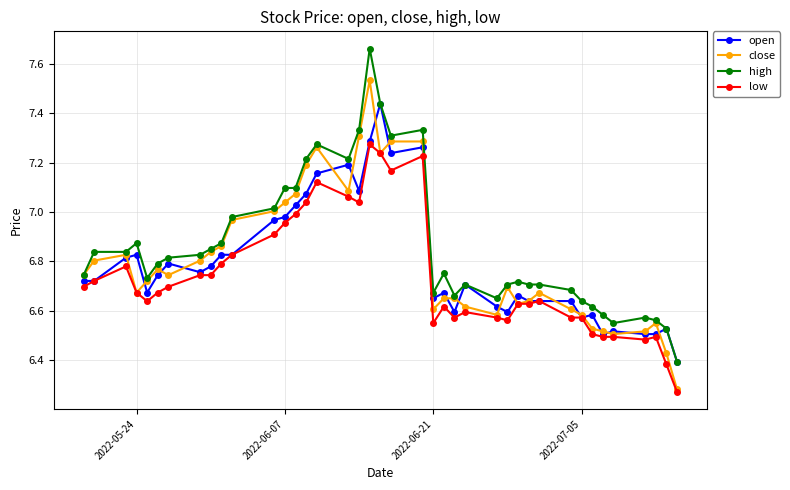

What is the difference between the maximum and minimum values in the low series?

1.0